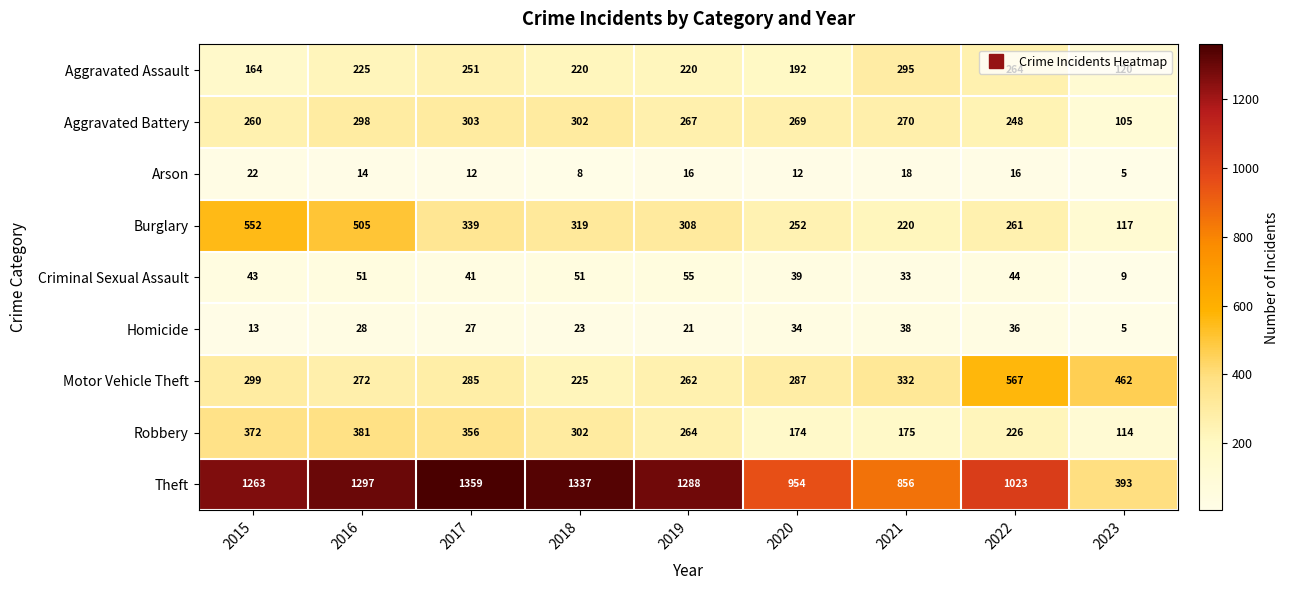

Between 2021 and 2023, which series saw the biggest shift?

Theft